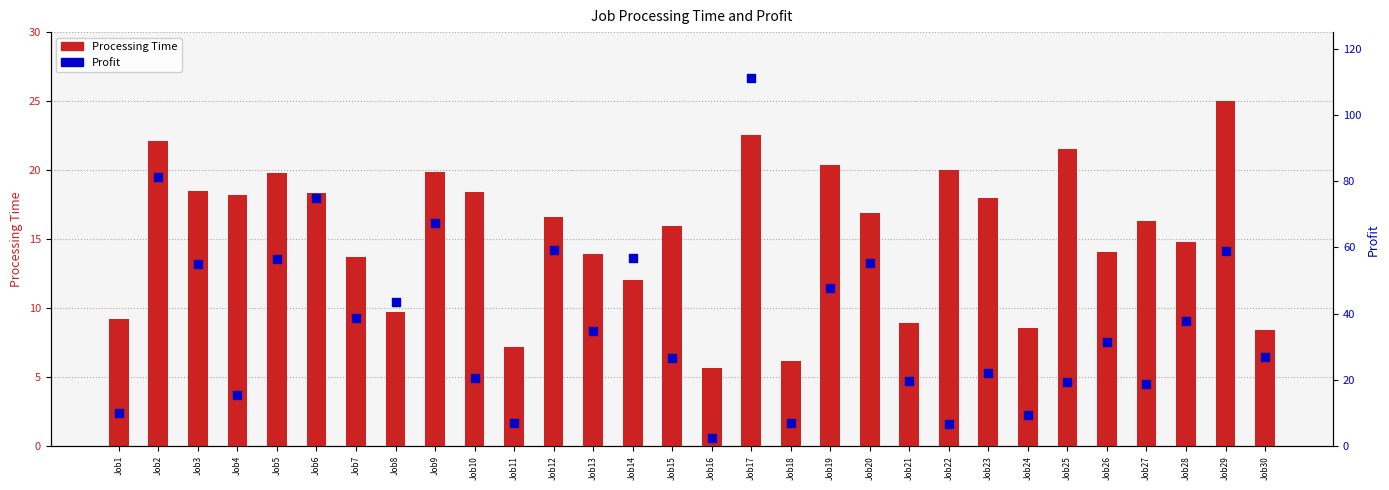

What is the total value across all series at Job30?

35.3